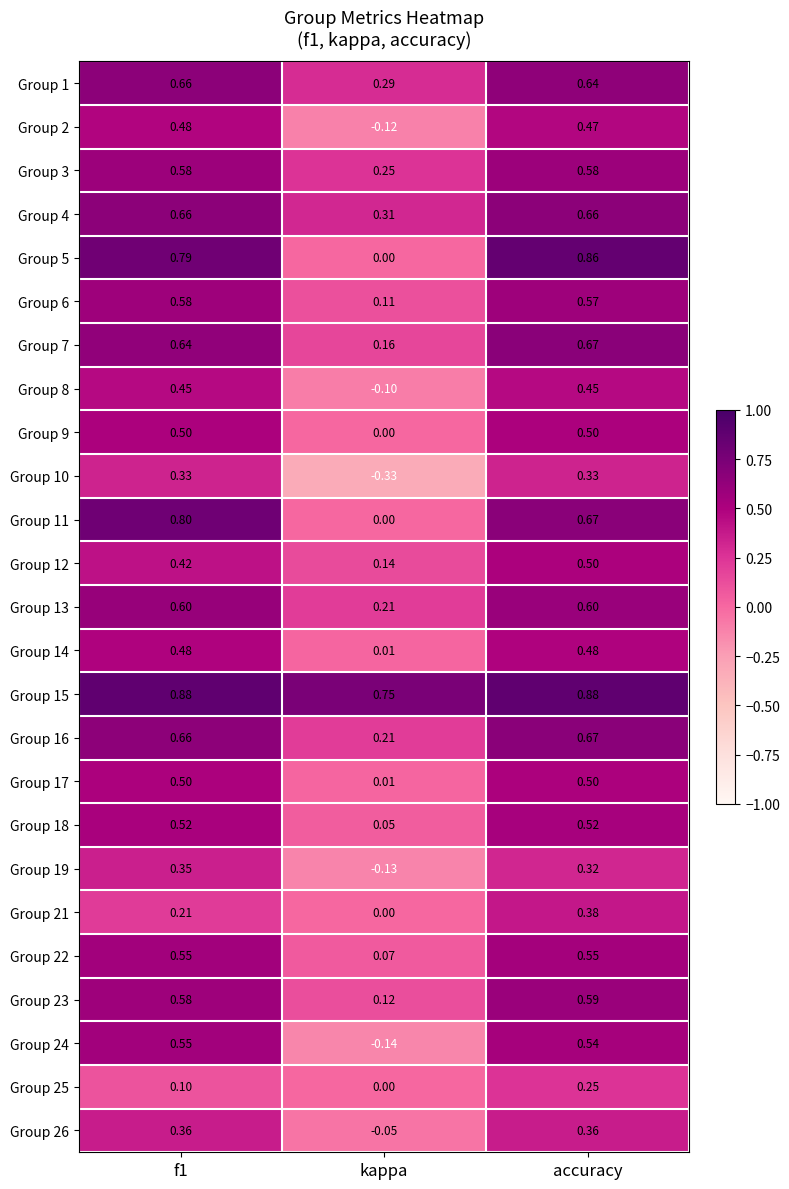

Which label corresponds to the smallest value in the chart?

kappa